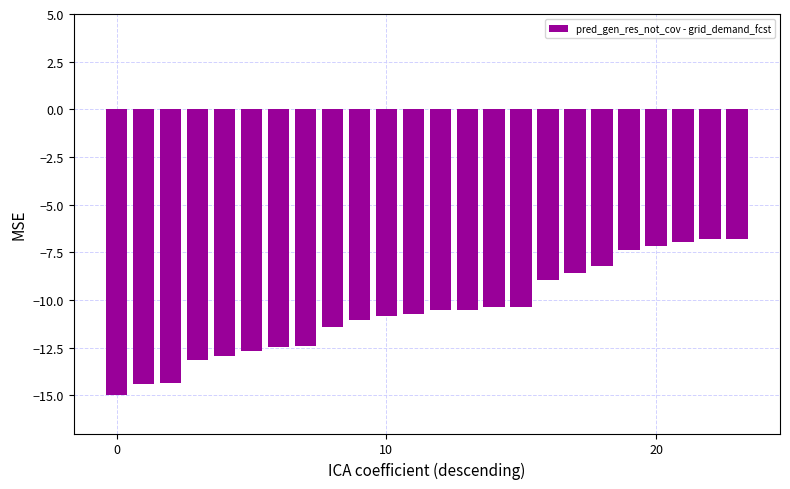

What is the value of the 17th bar from the left?

-9.0